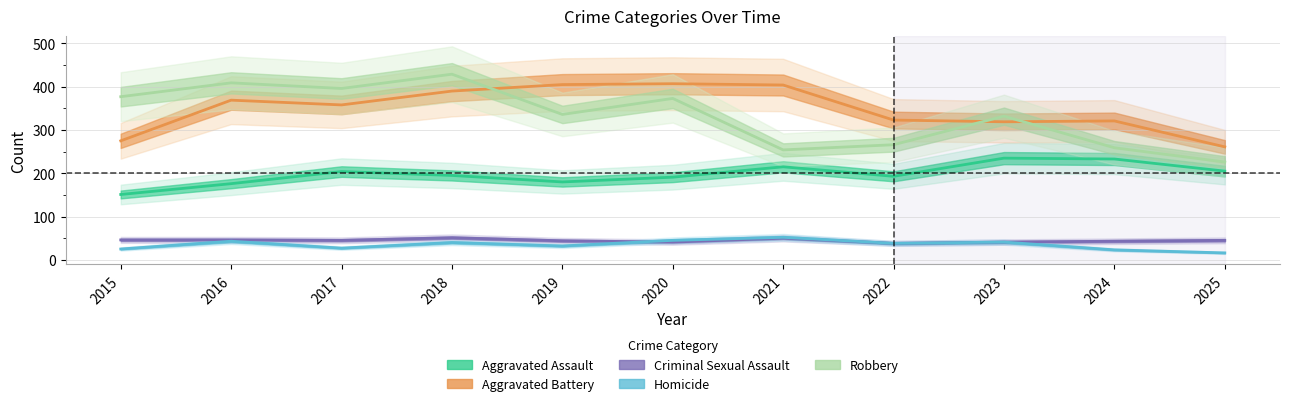

Reading left to right, list all the values displayed in this chart.

Aggravated Assault: 2015=151	2016=176	2017=204	2018=195	2019=180	2020=191	2021=215	2022=193	2023=235	2024=233	2025=205
Aggravated Battery: 2015=275	2016=369	2017=358	2018=390	2019=405	2020=407	2021=404	2022=323	2023=319	2024=321	2025=261
Criminal Sexual Assault: 2015=46	2016=46	2017=45	2018=51	2019=44	2020=41	2021=50	2022=38	2023=41	2024=43	2025=45
Homicide: 2015=25	2016=43	2017=27	2018=40	2019=32	2020=45	2021=52	2022=38	2023=41	2024=23	2025=16
Robbery: 2015=377	2016=409	2017=396	2018=429	2019=336	2020=373	2021=254	2022=266	2023=332	2024=259	2025=226